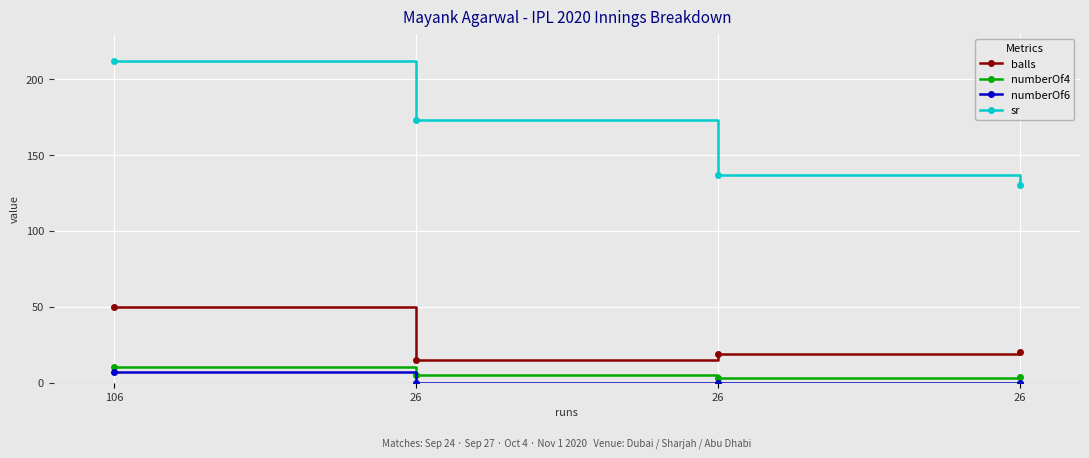

Where is numberOf6 nearest to the value 3?

26